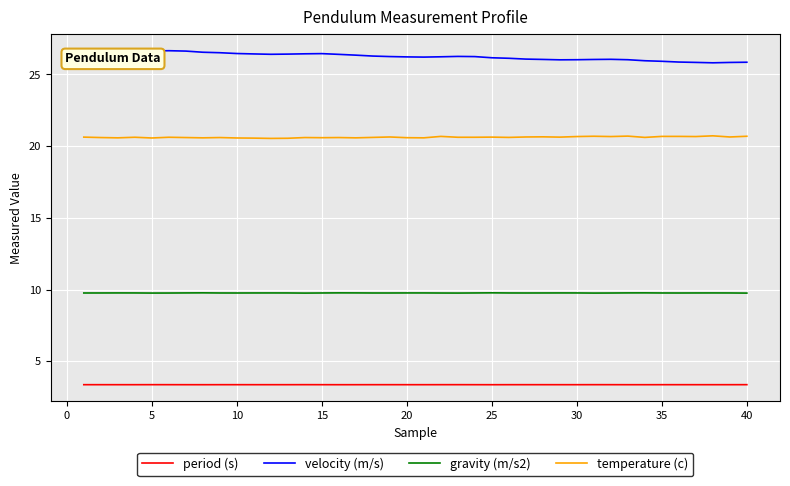

True or false: temperature (c) and period (s) cross at least once.

False